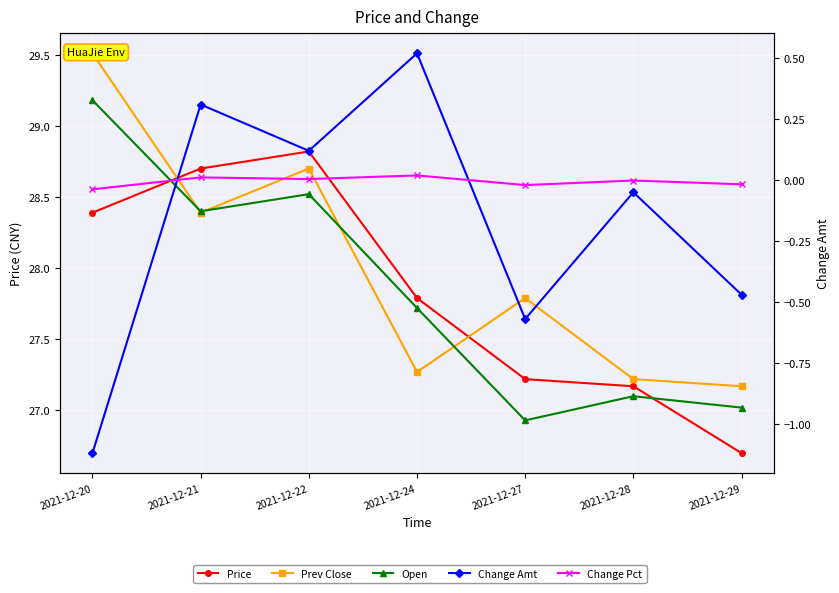

The Change Amt series shows -0.3 at 2021-12-27. True or false?

False